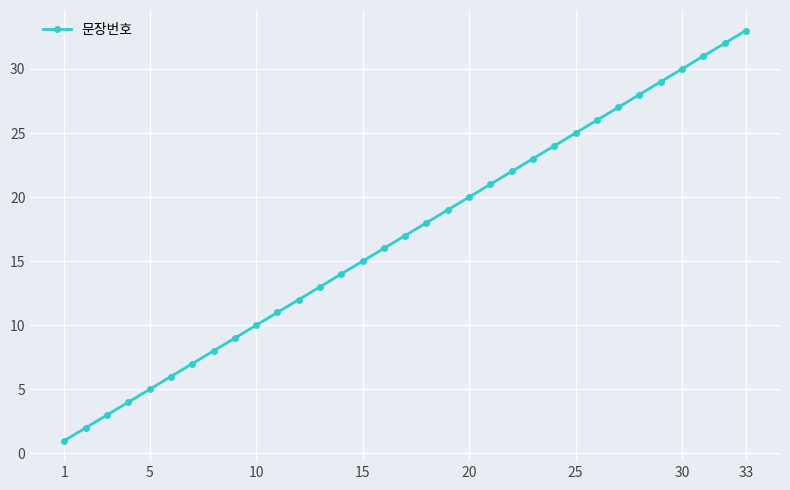

What is the difference between the maximum and minimum values?

32